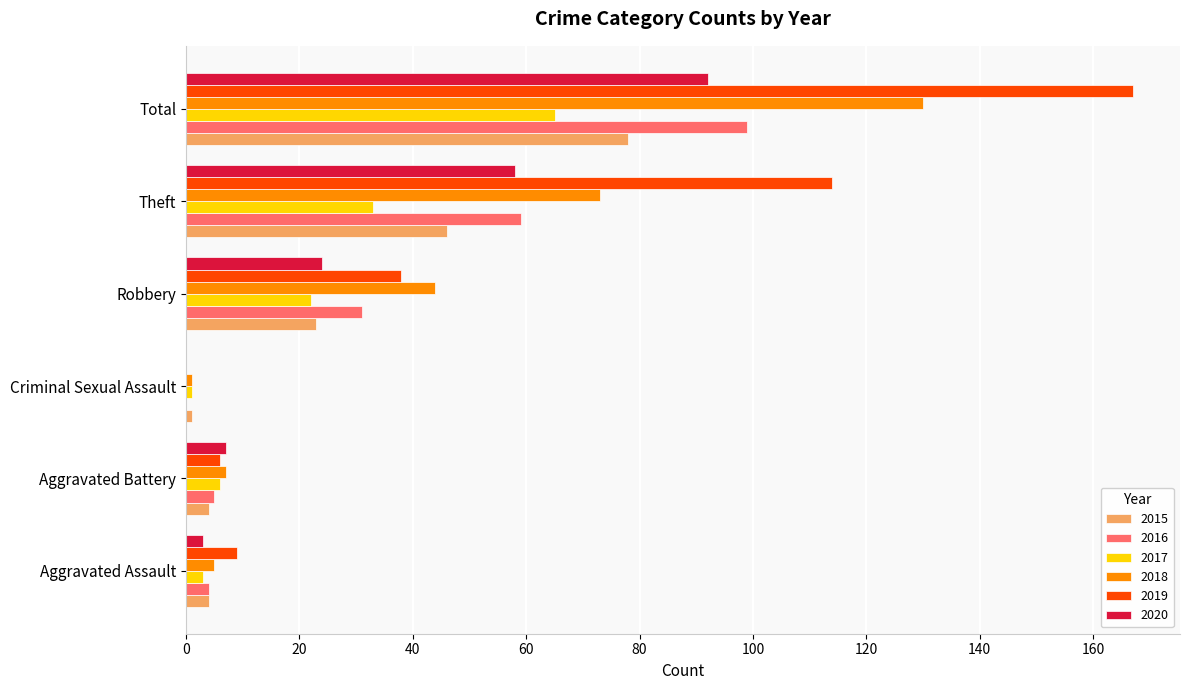

Which series has the largest total across all categories?

2019